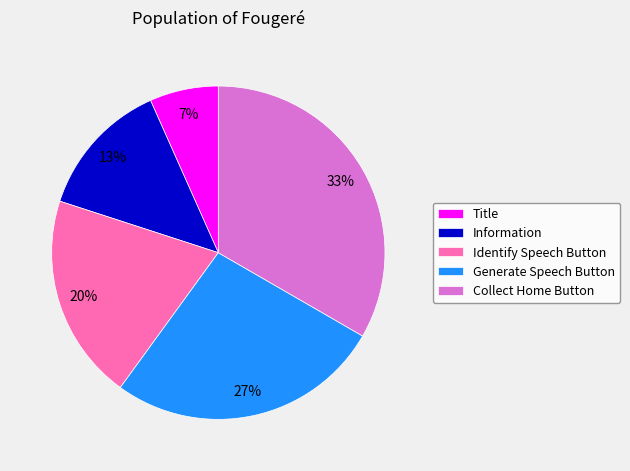

How many slices are in this pie chart?

5